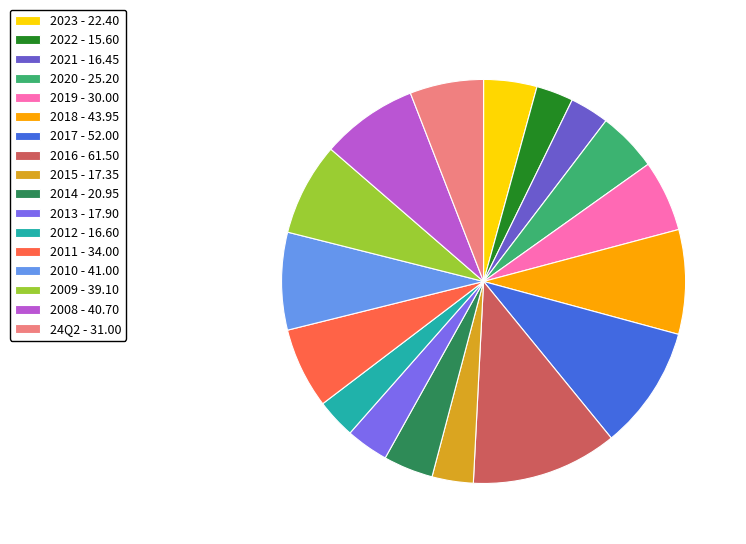

Between 2016 and 2022, which is larger?

2016